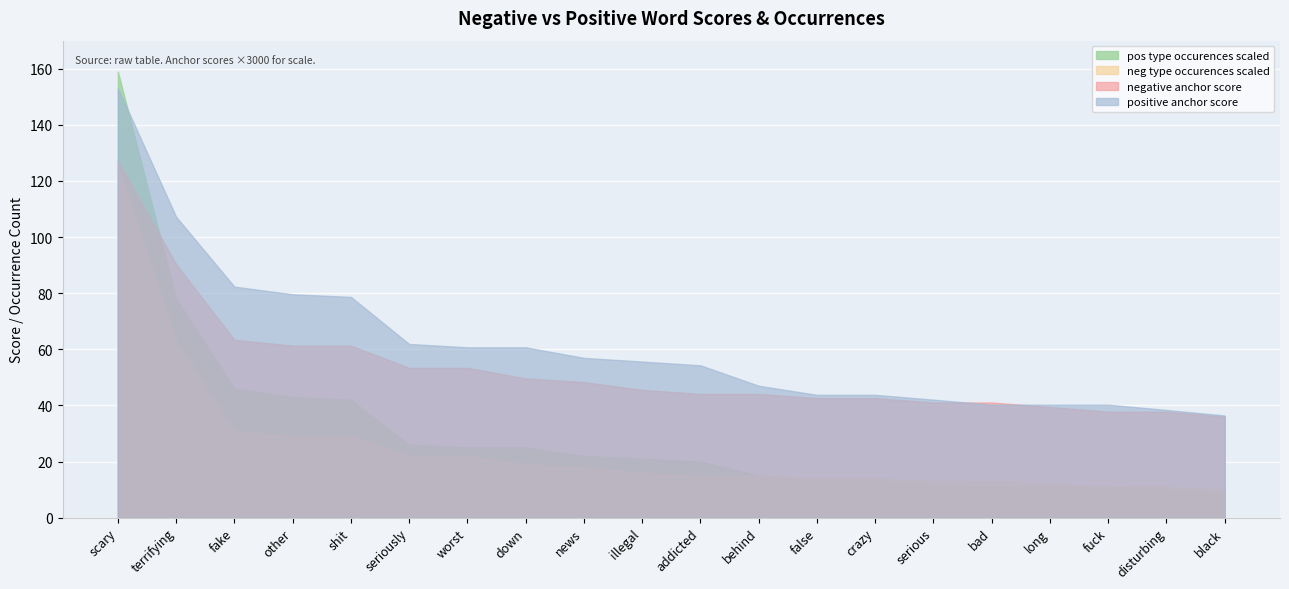

Rank the series at illegal from highest to lowest value.

positive anchor score, negative anchor score, pos type occurences scaled, neg type occurences scaled